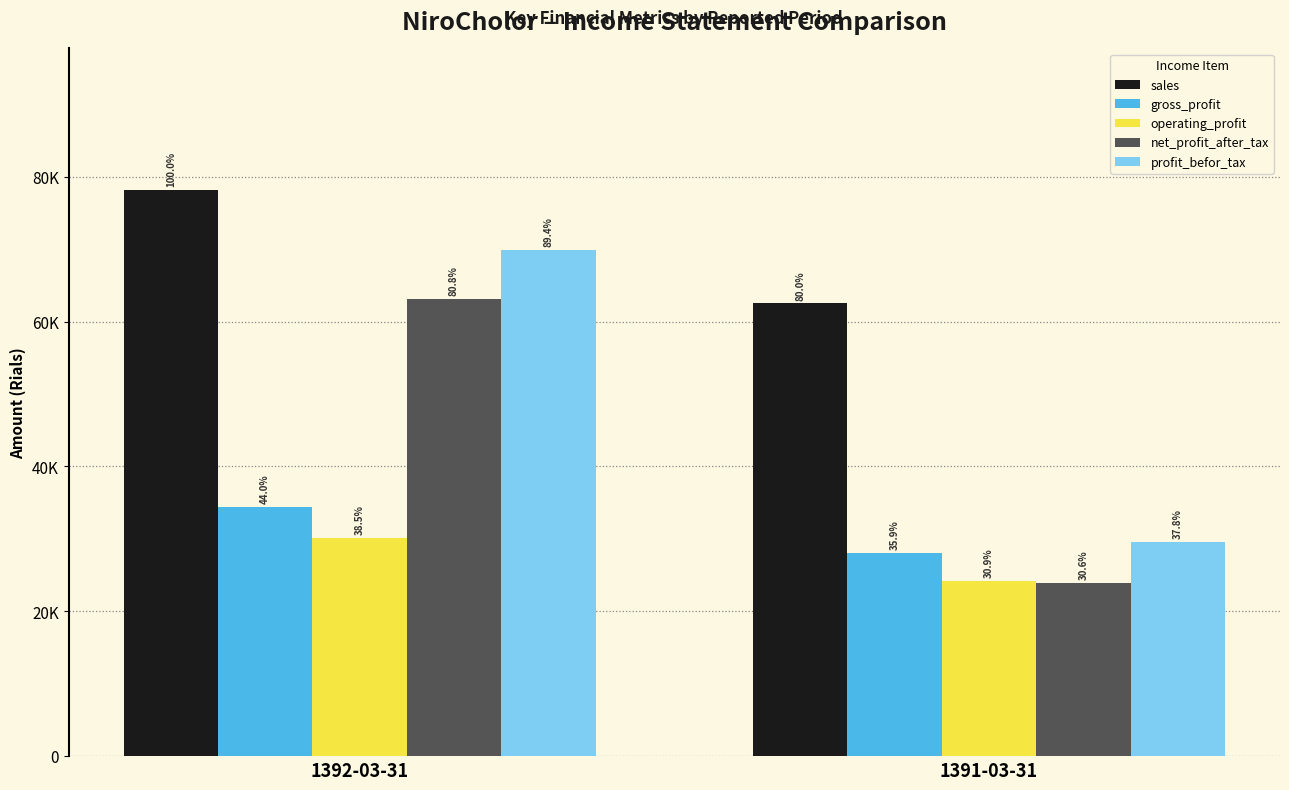

Are the bars grouped side by side (vs. stacked)?

Yes